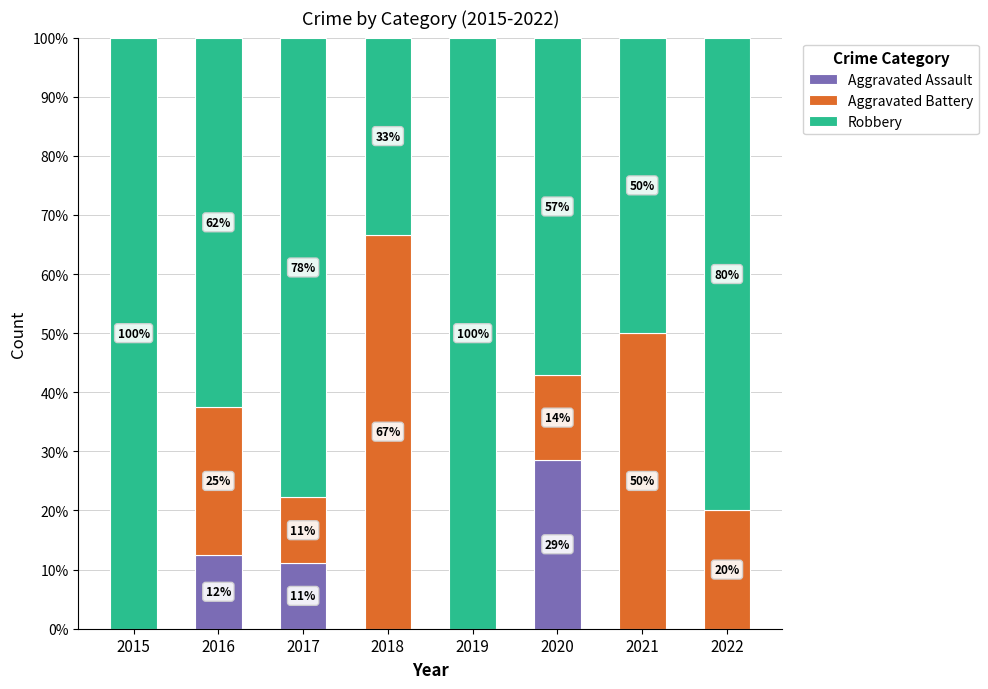

What is the total value across all series at 2021?

100.0